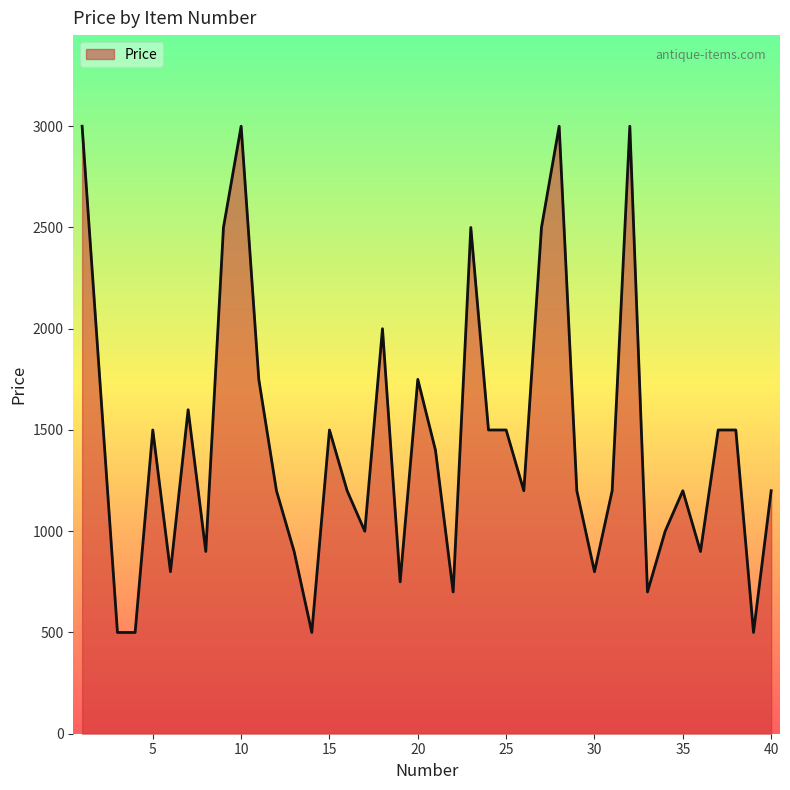

How many lines are shown in the chart?

1